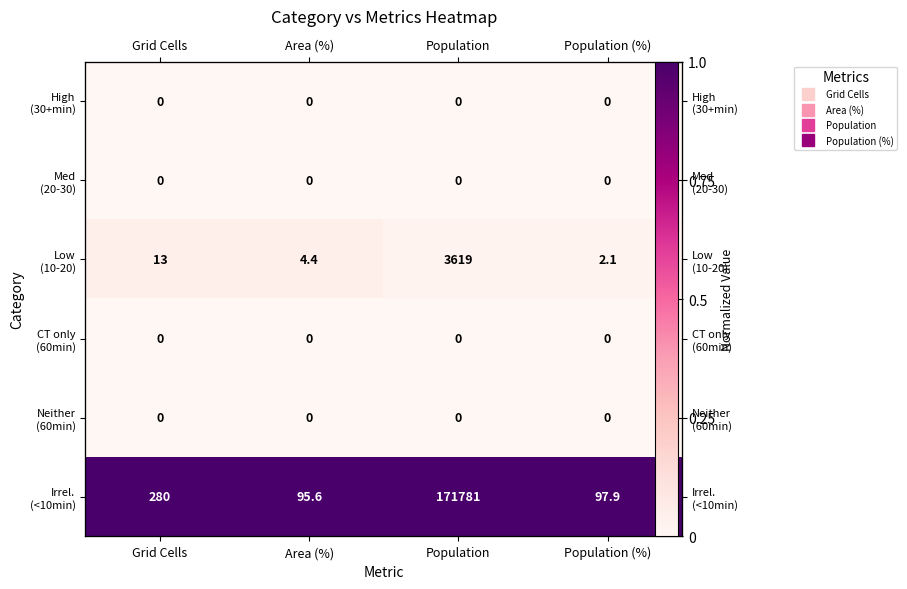

Is the value of CT only (60min) at Population greater than the value of Irrel. (<10min) at Area (%)?

No